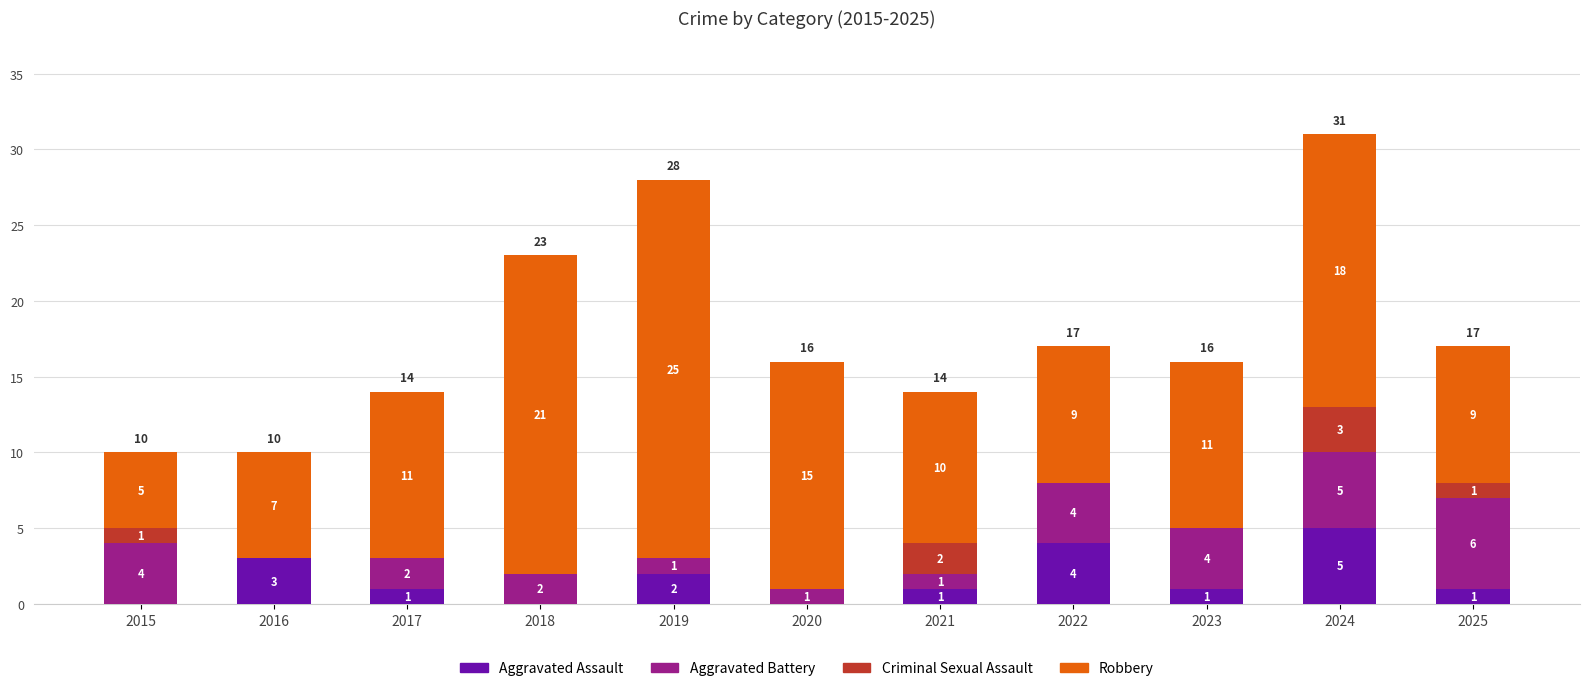

How many distinct data groups are displayed?

4